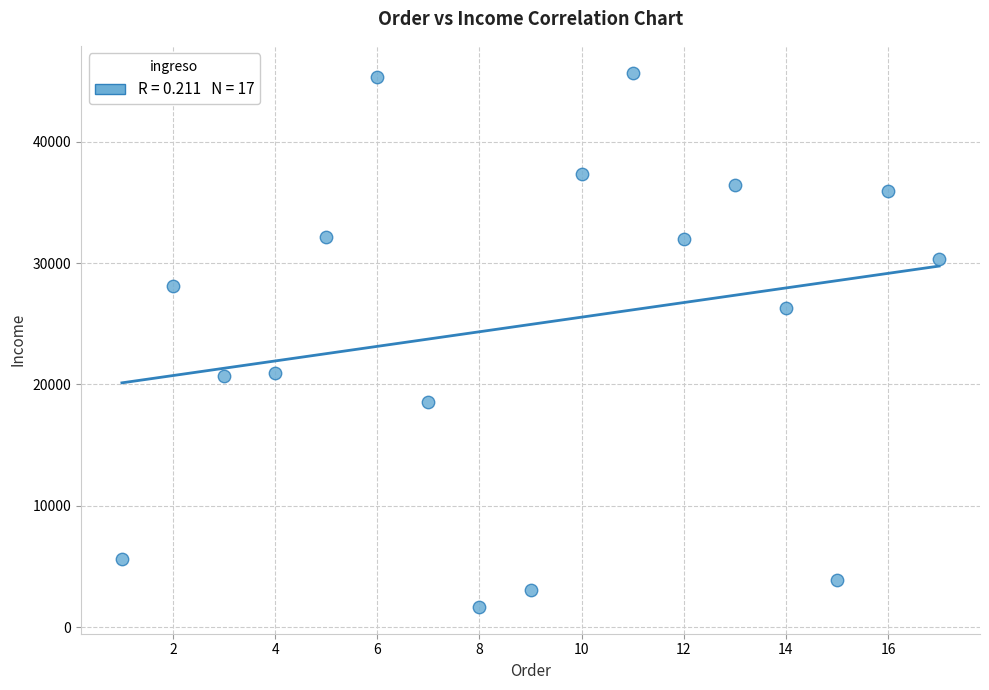

What is the range of X values (max minus min)?

16.0